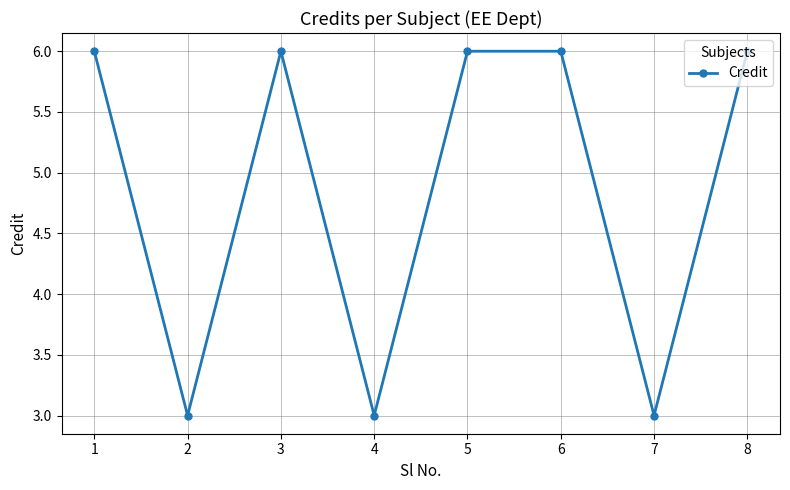

What is the minimum value shown in the chart?

3